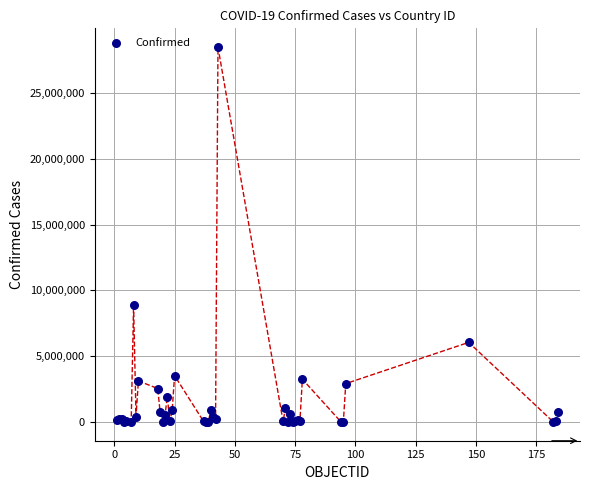

What Y value in the scatter plot is closest to 14250292?

8868188